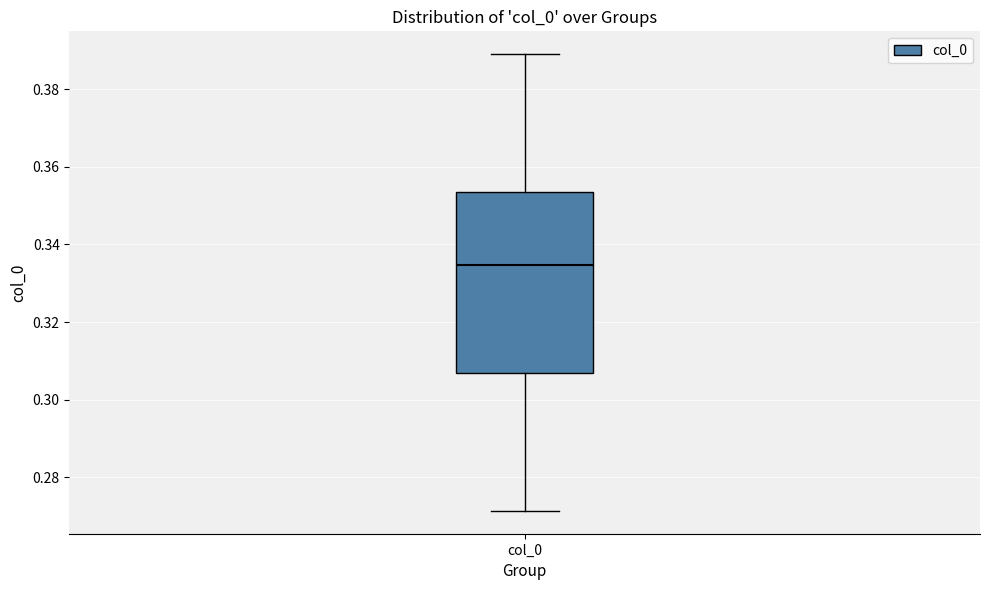

Read this box plot against the y-axis: the position of the median line, the range covered by the box, and the ends of both whiskers. The values are not printed on the chart, so give them approximately, as read against the axis.

median 0.334, box 0.306 to 0.354, whiskers 0.272 to 0.388